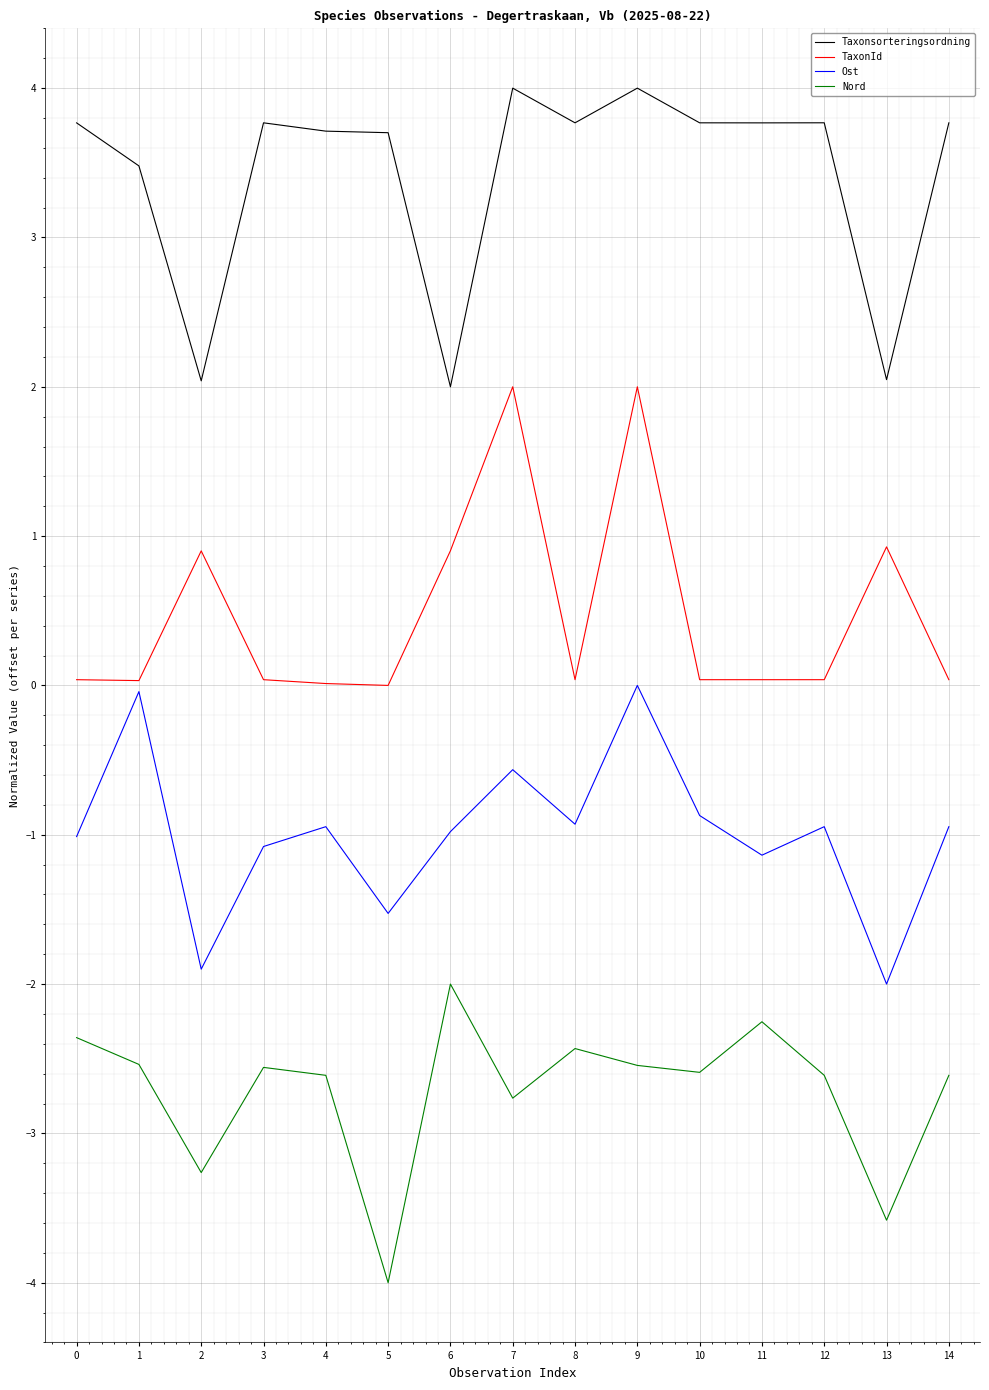

Which series changed the most between 4 and 6?

Taxonsorteringsordning